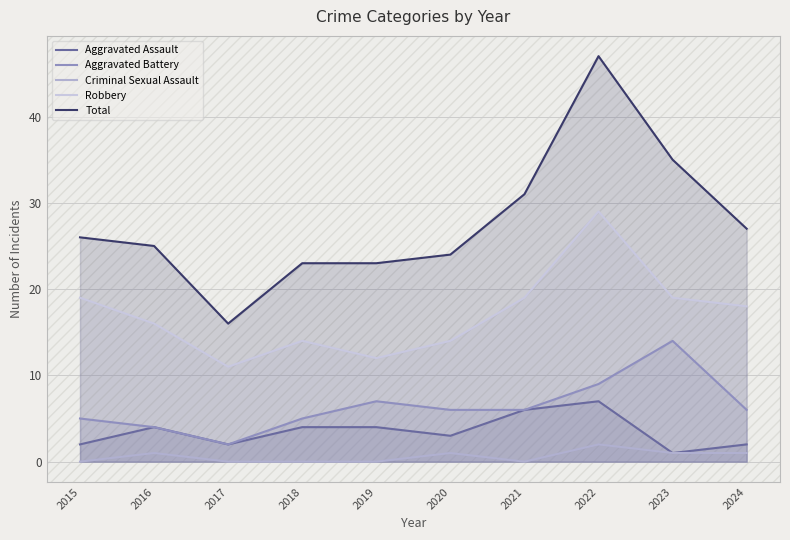

List the series in order of their peak value, highest first.

Total, Robbery, Aggravated Battery, Aggravated Assault, Criminal Sexual Assault